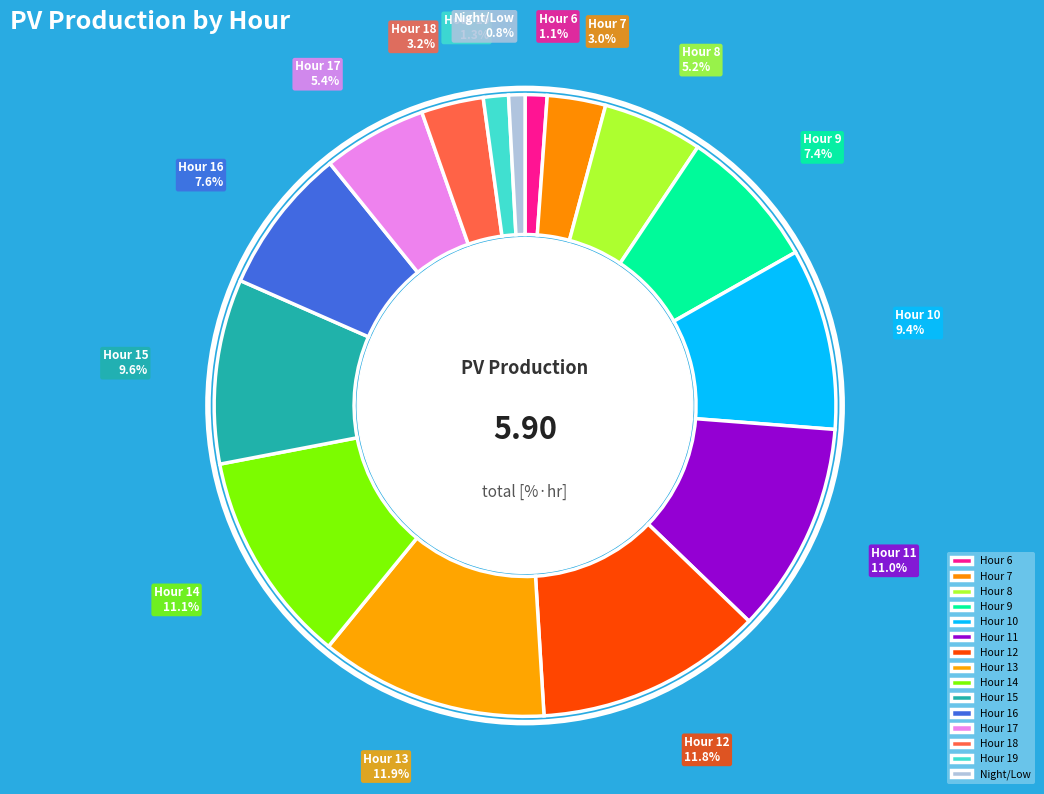

What is the total percentage of Hour 12 and Hour 11?

22.8%